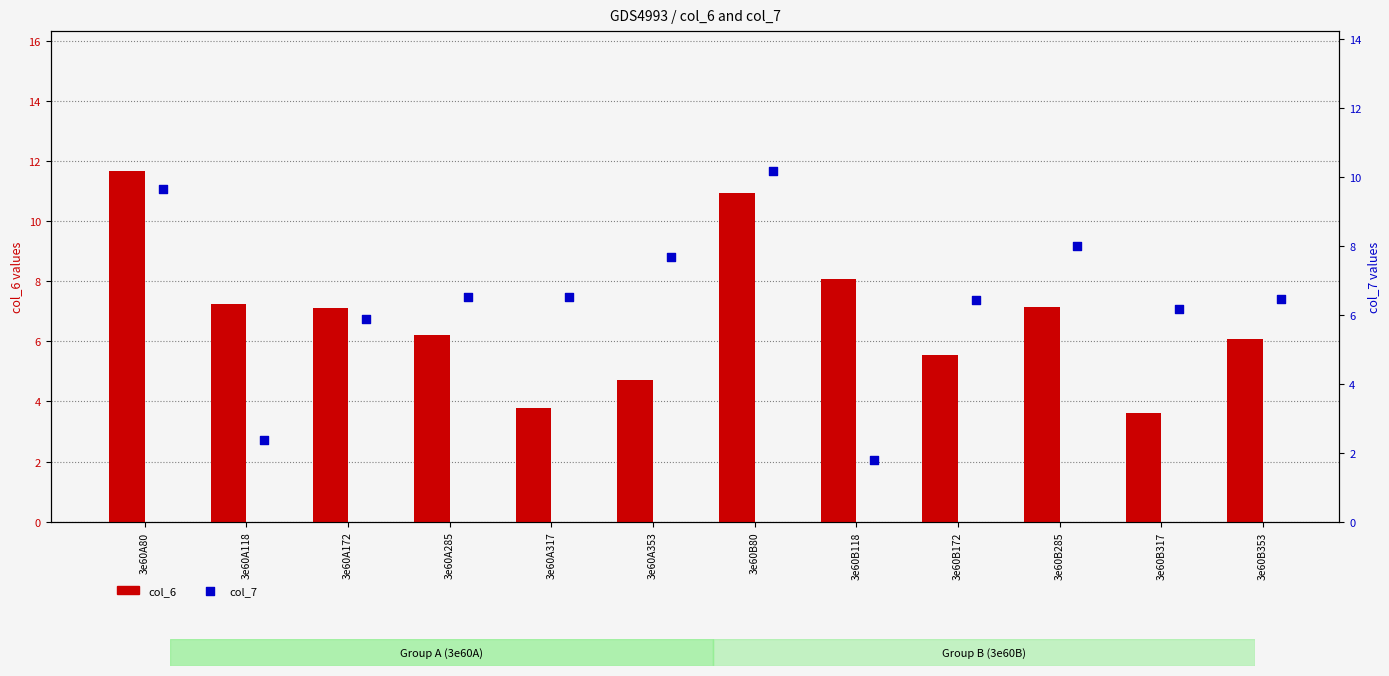

Which series has the largest total across all categories?

col_6